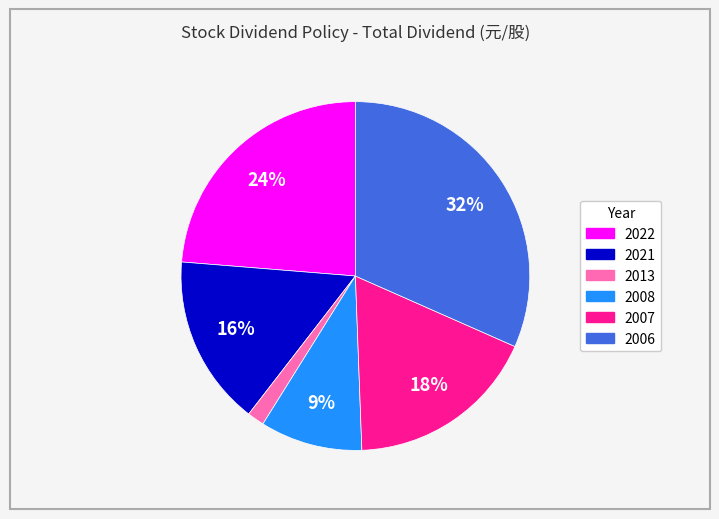

How many segments does this pie chart have?

6